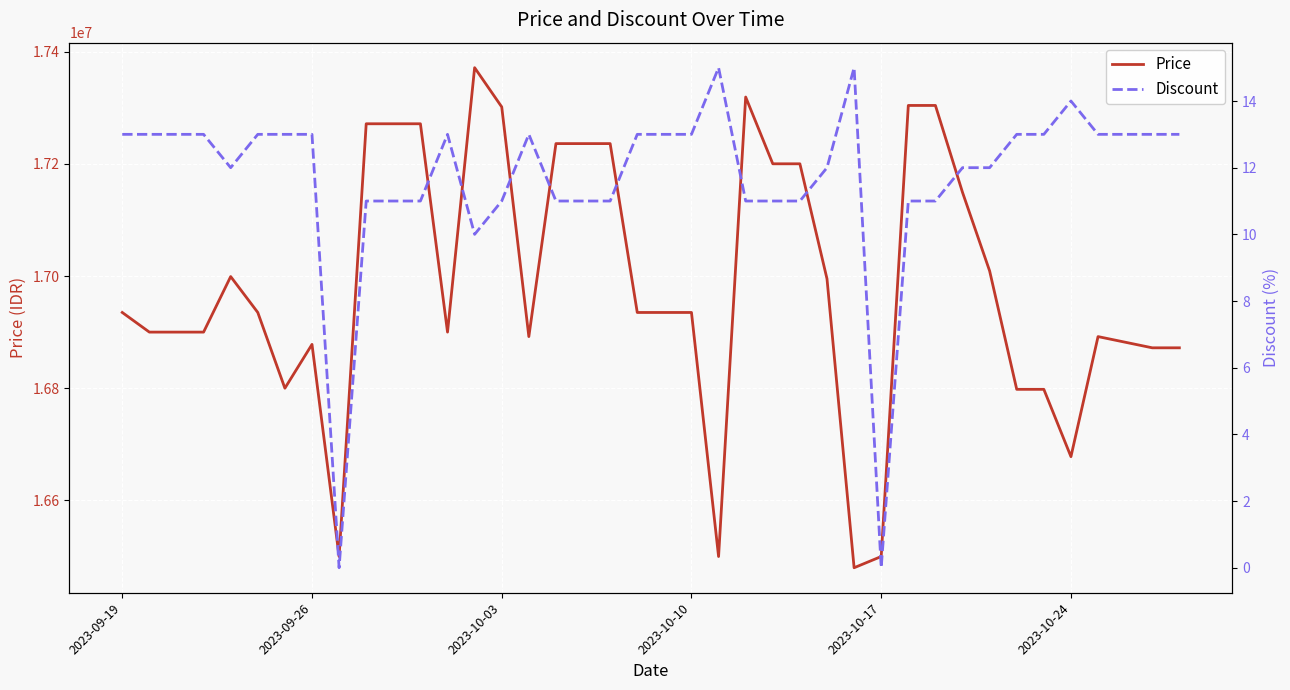

The value of Price at 2023-10-10 is 16935000. True or false?

True